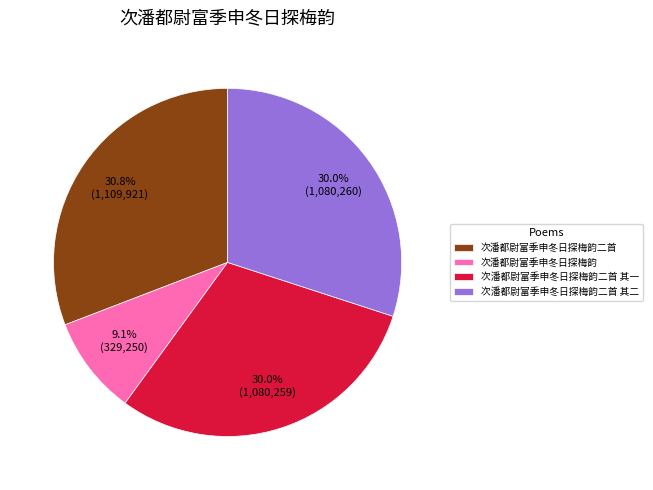

Is there any slice that represents more than half of the pie?

No